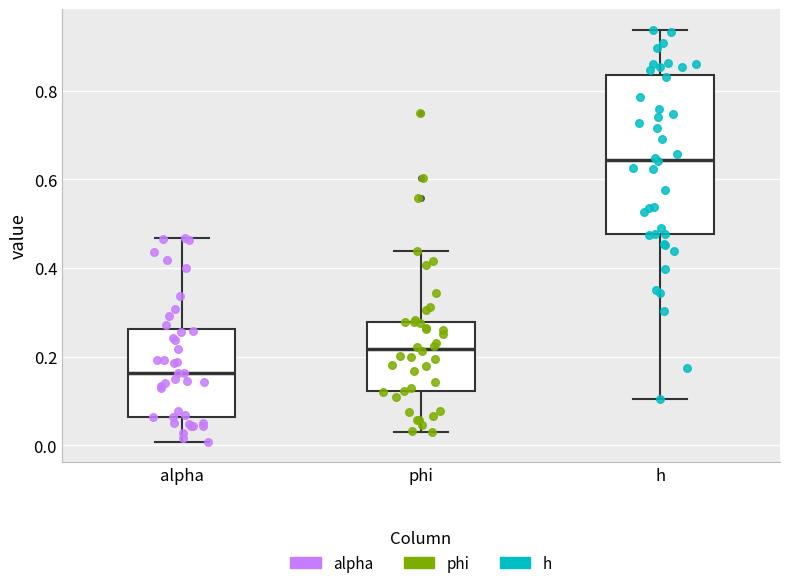

Reading left to right, transcribe this box plot: for each box, give where its median line is, the range the box spans, and where its two whiskers end, as read against the y-axis. The values are not printed on the chart, so give them approximately, as read against the axis.

alpha: median 0.16, box 0.06 to 0.26, whiskers 0.00 to 0.46
phi: median 0.22, box 0.12 to 0.28, whiskers 0.02 to 0.44
h: median 0.64, box 0.48 to 0.84, whiskers 0.10 to 0.94